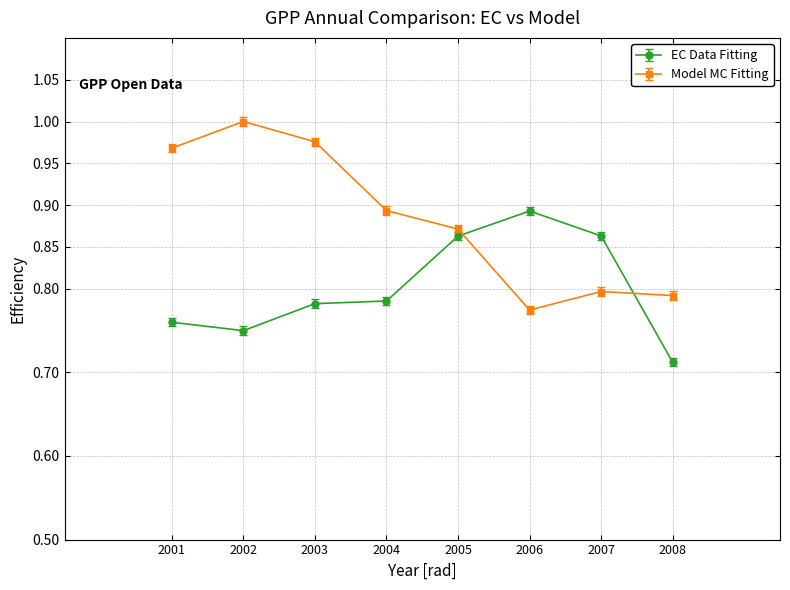

Between 2003 and 2008, which series saw the biggest shift?

Model MC Fitting